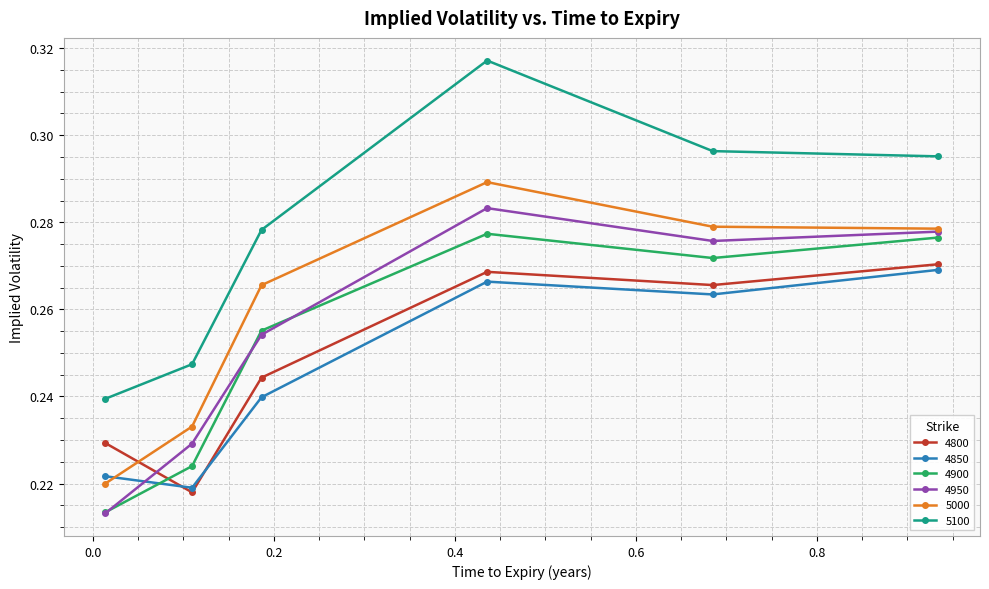

True or false: 5100 and 5000 intersect in this chart.

False